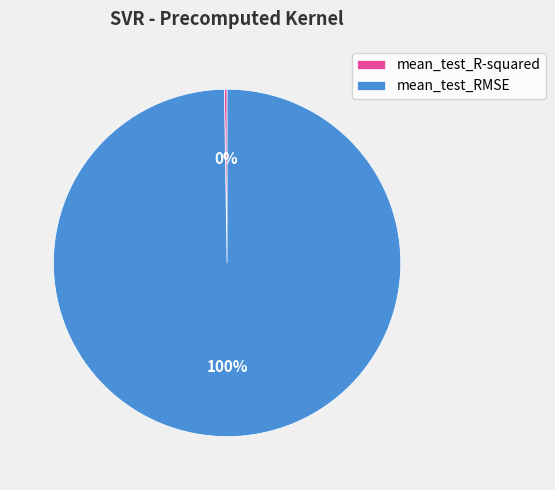

Which category has the biggest portion of the pie?

mean_test_RMSE